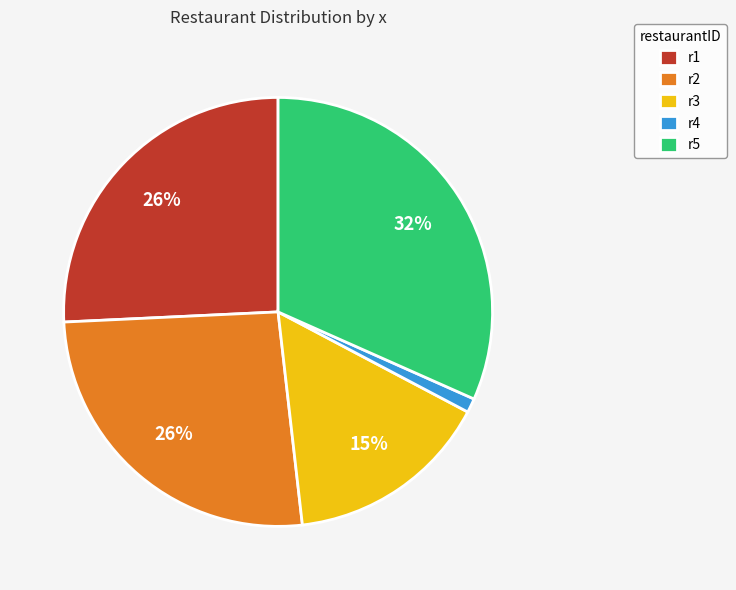

True or false: r2 accounts for 17% of the total.

False